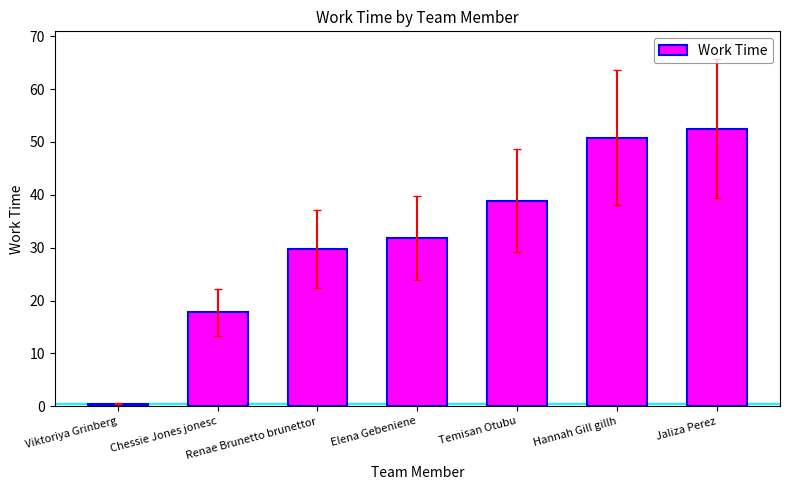

Is it true that the value at Chessie Jones jonesc is 9.5?

False